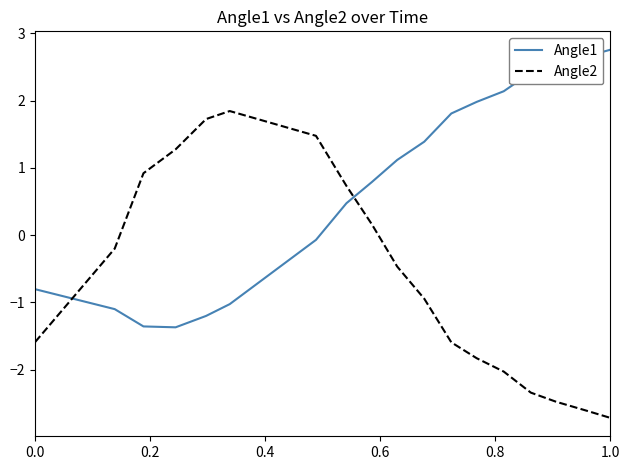

Which series ends up on top after the final intersection of Angle1 and Angle2?

Angle1